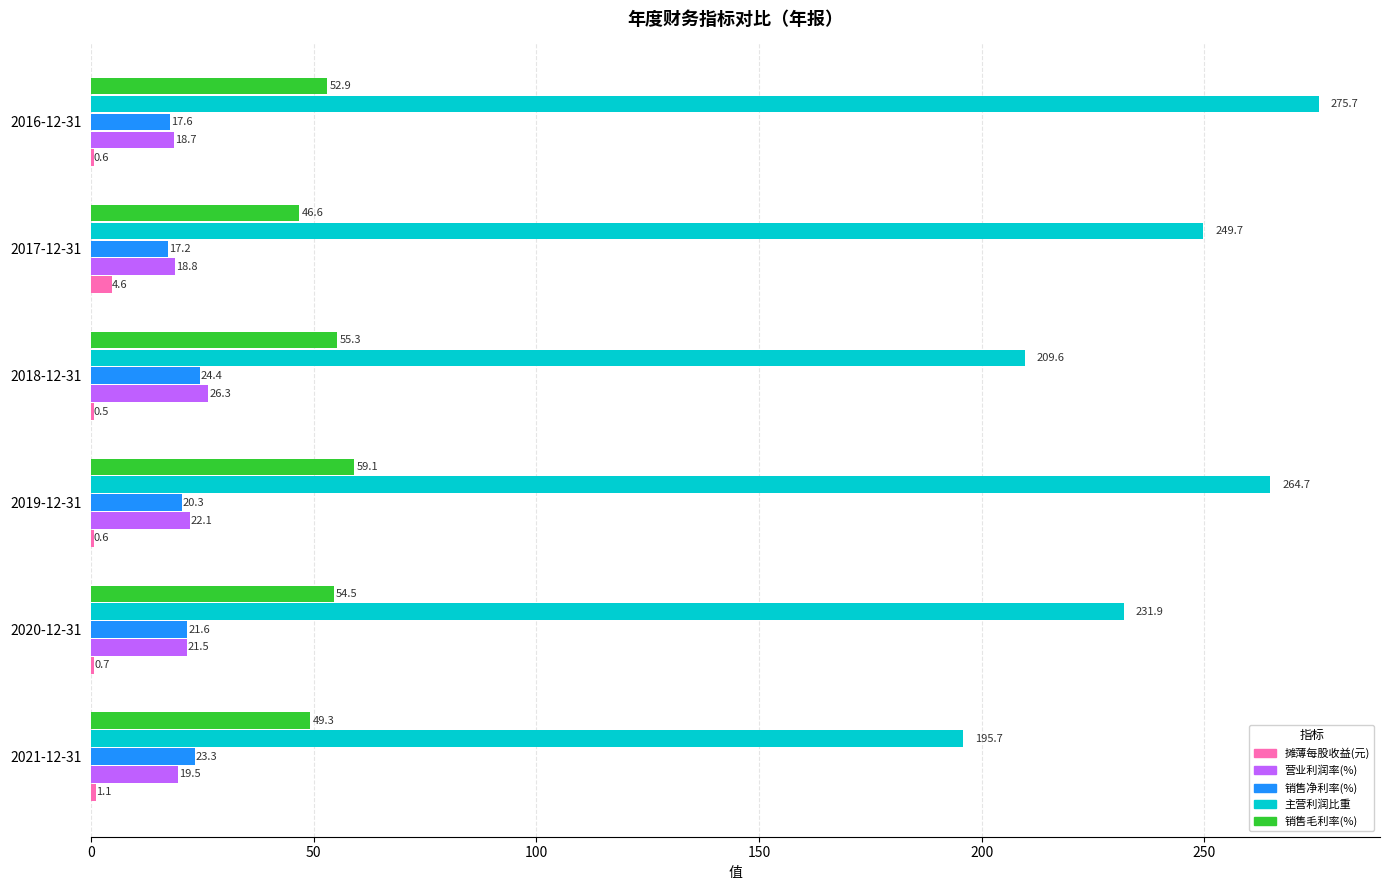

Where is 销售毛利率(%) nearest to the value 52?

2016-12-31